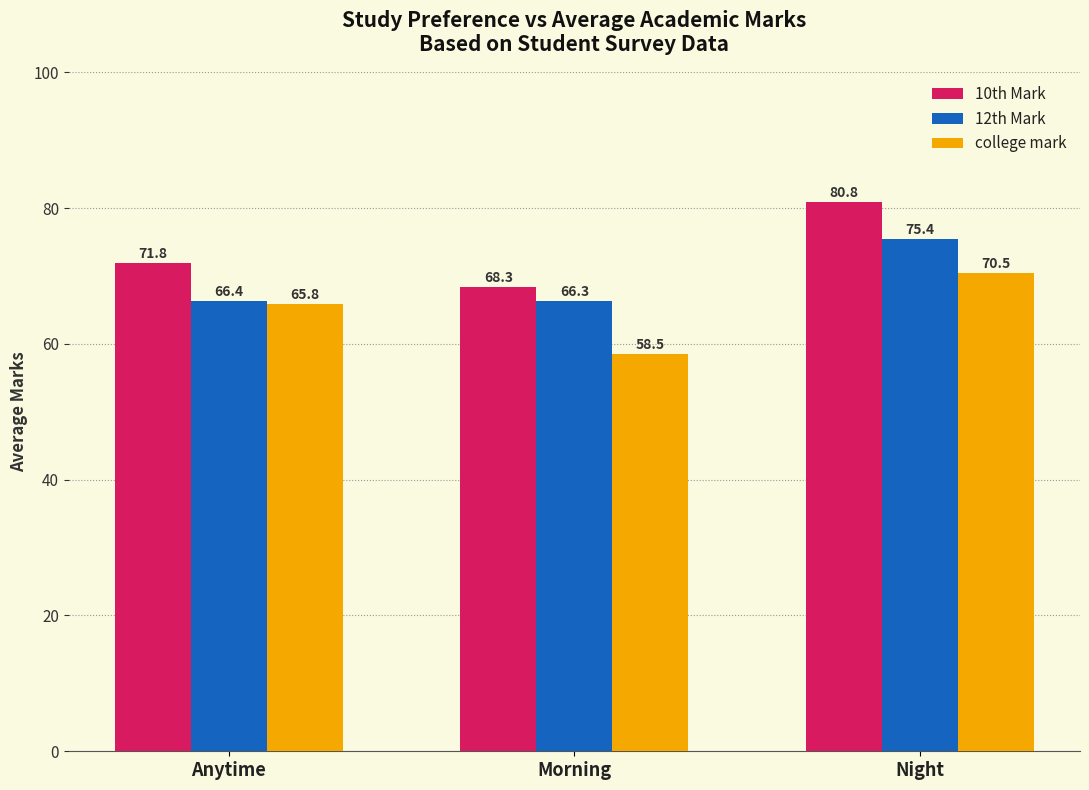

Rank the categories by college mark value from highest to lowest.

Night, Anytime, Morning